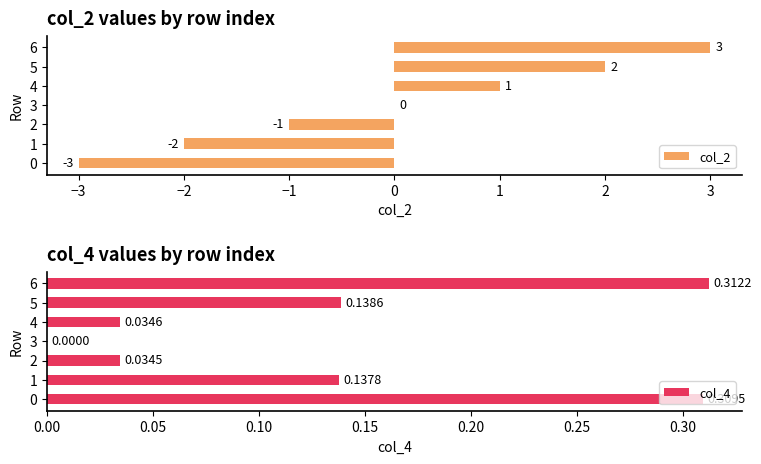

What is the approximate value of col_2 at 6?

3